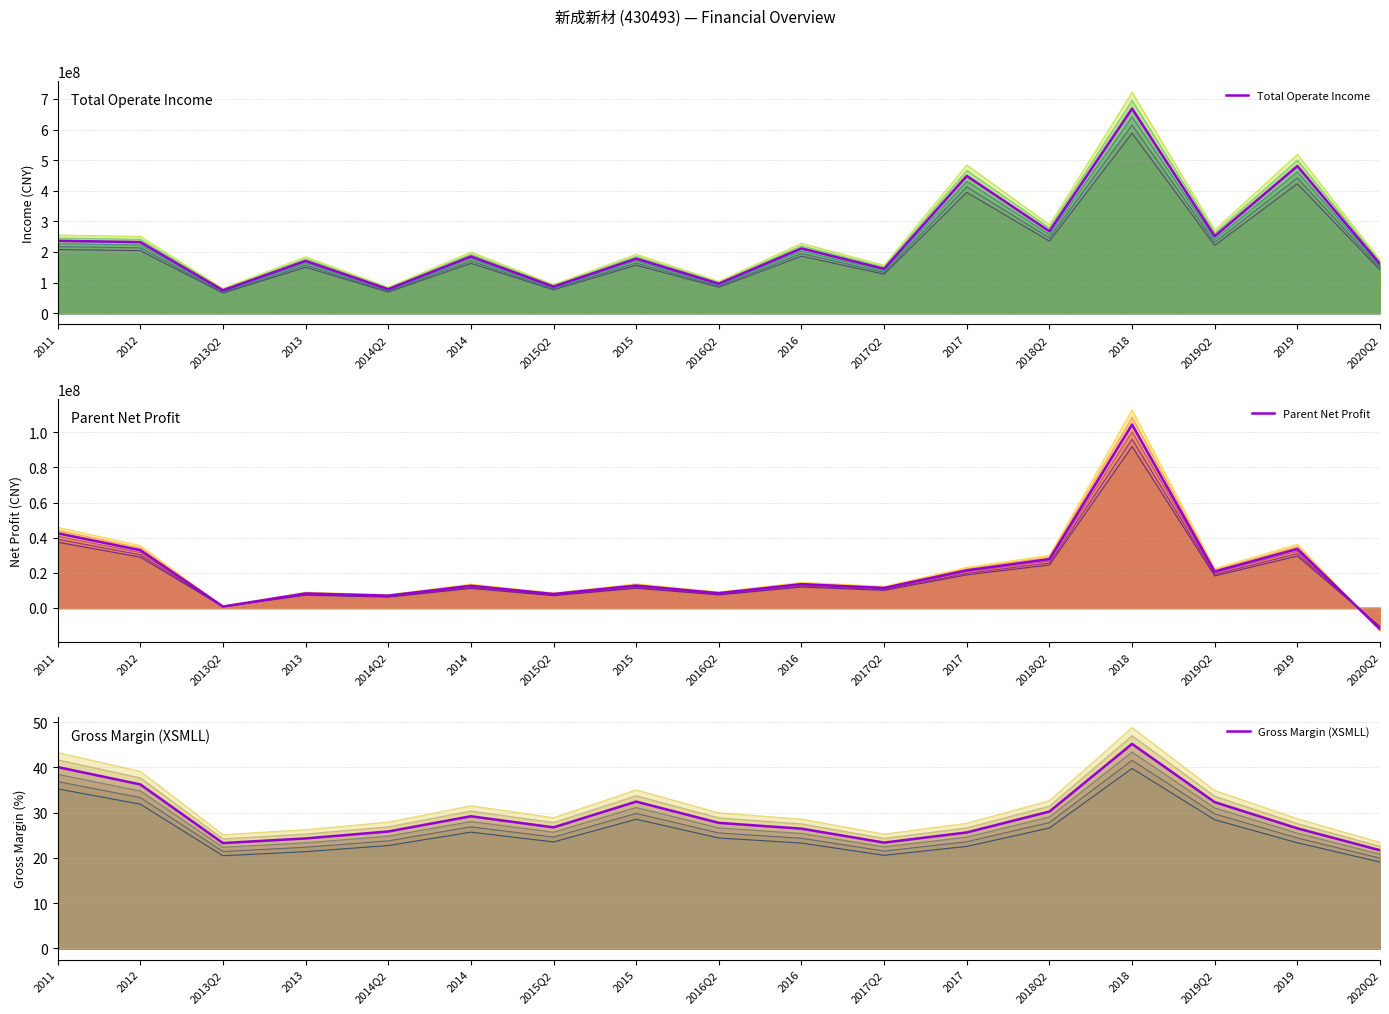

How many series are shown in this chart?

3